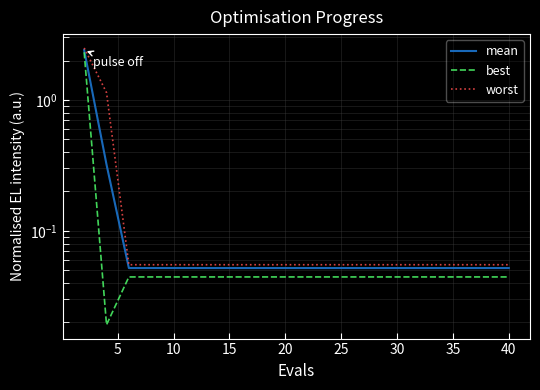

True or false: worst and mean cross at least once.

False